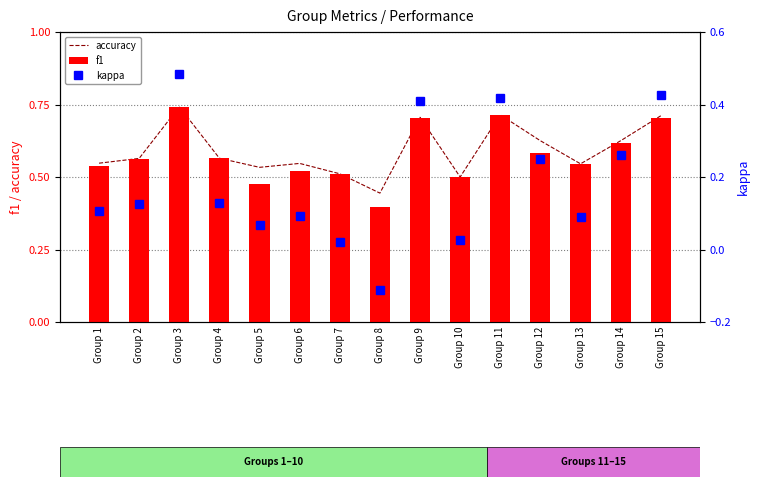

What is the spread (max minus min) of values at Group 10?

0.5